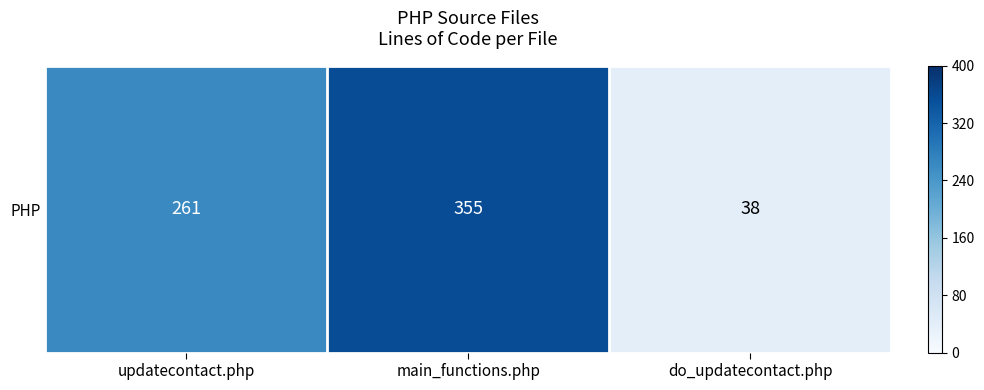

What value does the data have at updatecontact.php, to the nearest 10?

260